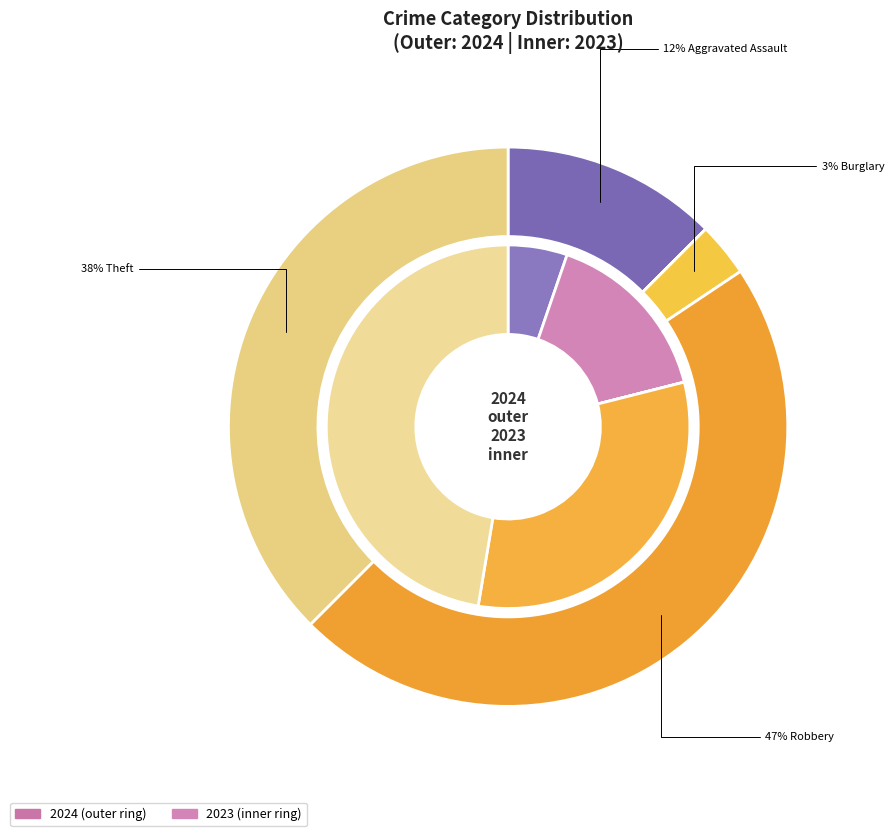

To the nearest percent, what is the difference between the 2 and 5 slice percentages?

38%